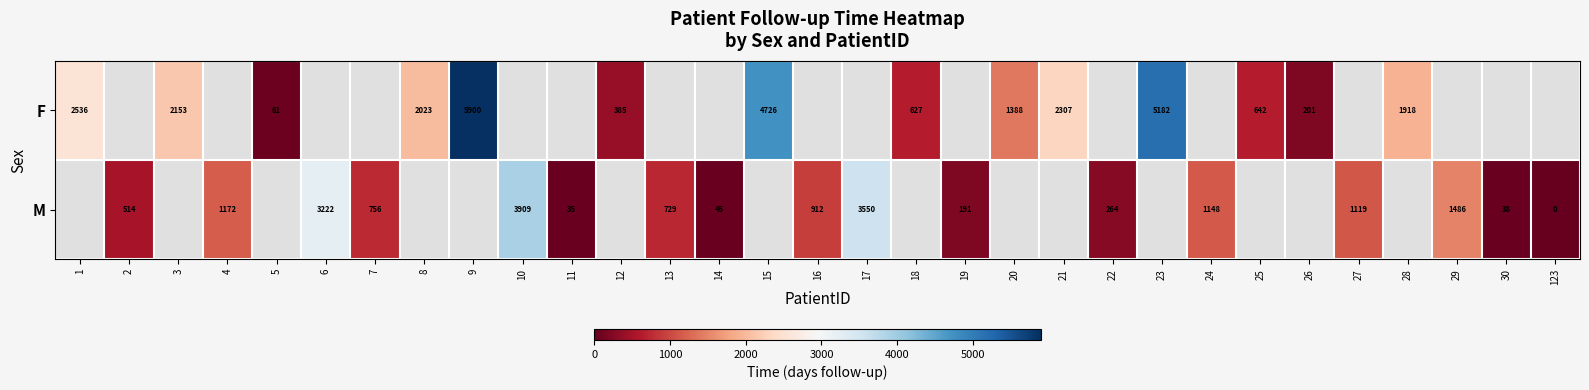

True or false: M has a value of 191 at 19.

True